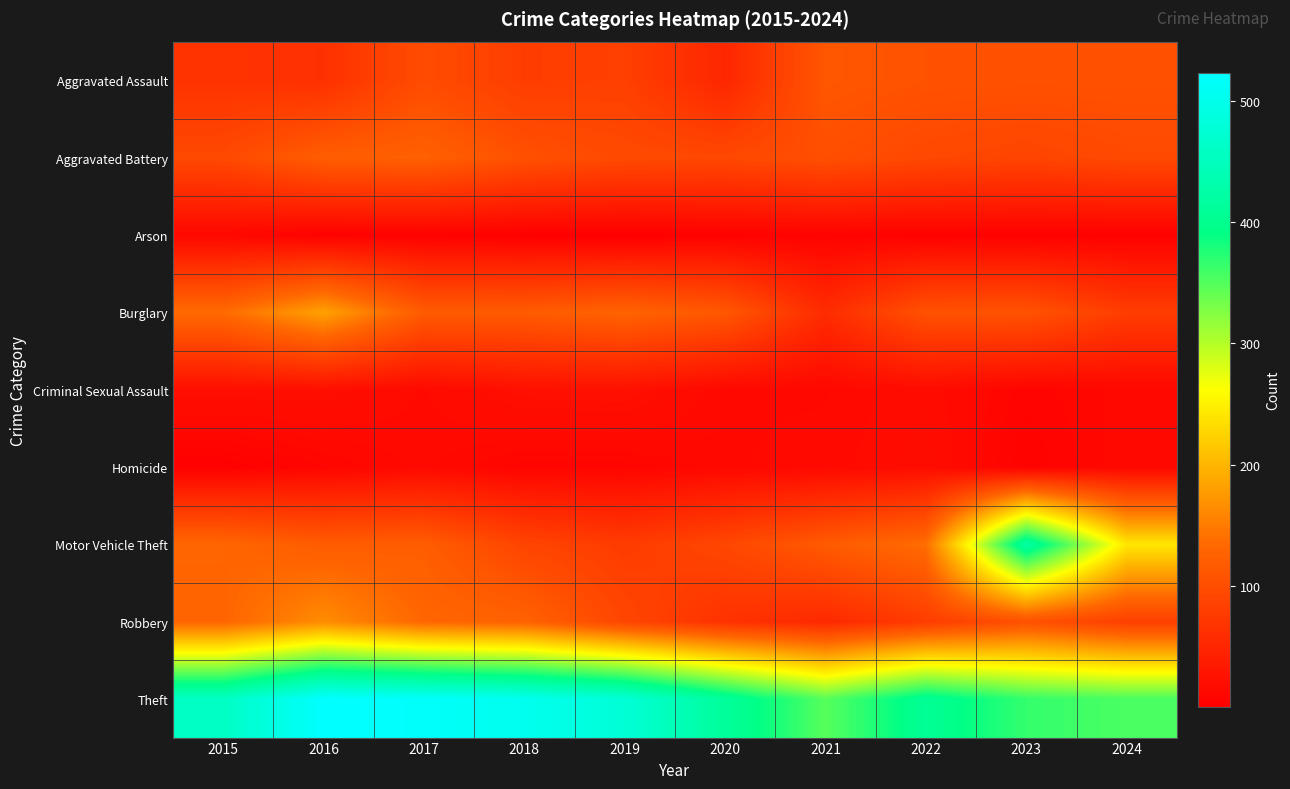

Reading left to right, what are all the values shown in this chart?

Aggravated Assault: 2015=67	2016=64	2017=99	2018=80	2019=83	2020=51	2021=112	2022=107	2023=106	2024=106
Aggravated Battery: 2015=95	2016=121	2017=125	2018=105	2019=96	2020=94	2021=103	2022=94	2023=89	2024=96
Arson: 2015=12	2016=4	2017=5	2018=2	2019=1	2020=4	2021=6	2022=4	2023=4	2024=3
Burglary: 2015=136	2016=183	2017=118	2018=118	2019=128	2020=113	2021=58	2022=106	2023=107	2024=80
Criminal Sexual Assault: 2015=21	2016=21	2017=15	2018=23	2019=24	2020=13	2021=13	2022=17	2023=8	2024=12
Homicide: 2015=3	2016=9	2017=14	2018=8	2019=8	2020=13	2021=14	2022=19	2023=5	2024=13
Motor Vehicle Theft: 2015=132	2016=119	2017=121	2018=89	2019=78	2020=92	2021=117	2022=139	2023=423	2024=242
Robbery: 2015=130	2016=165	2017=132	2018=127	2019=91	2020=66	2021=54	2022=79	2023=105	2024=83
Theft: 2015=457	2016=523	2017=518	2018=504	2019=478	2020=413	2021=348	2022=406	2023=366	2024=355